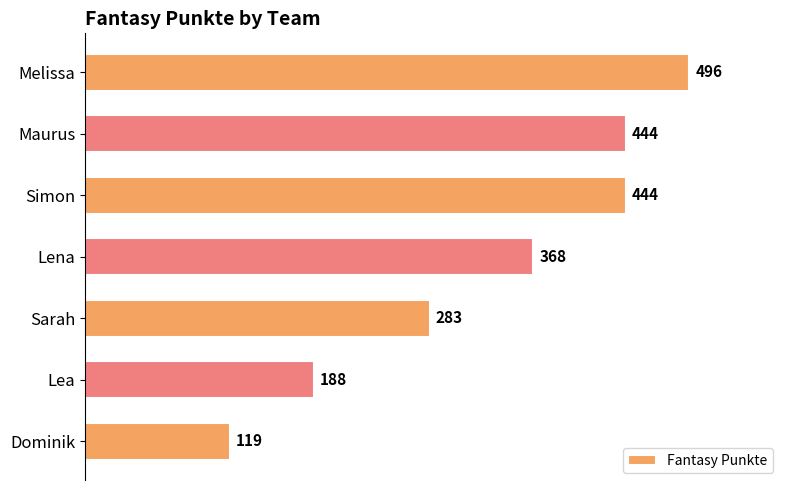

What is the change in value from Maurus to Lena?

-76